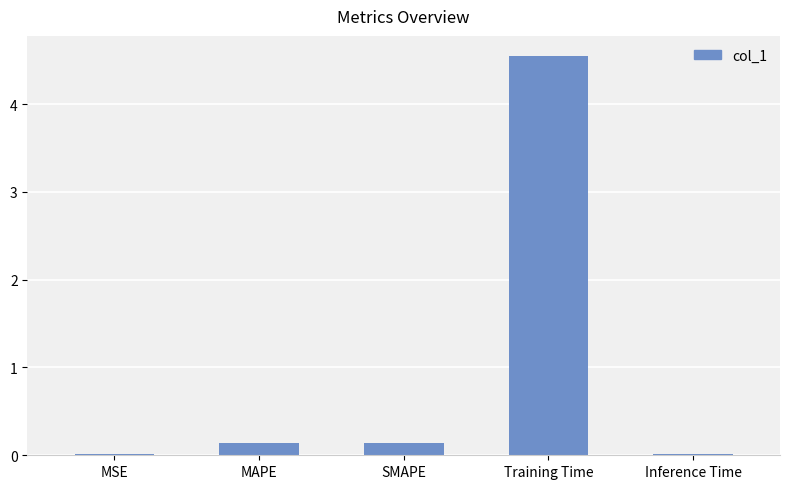

Is it true that the value at SMAPE is 0.1?

True